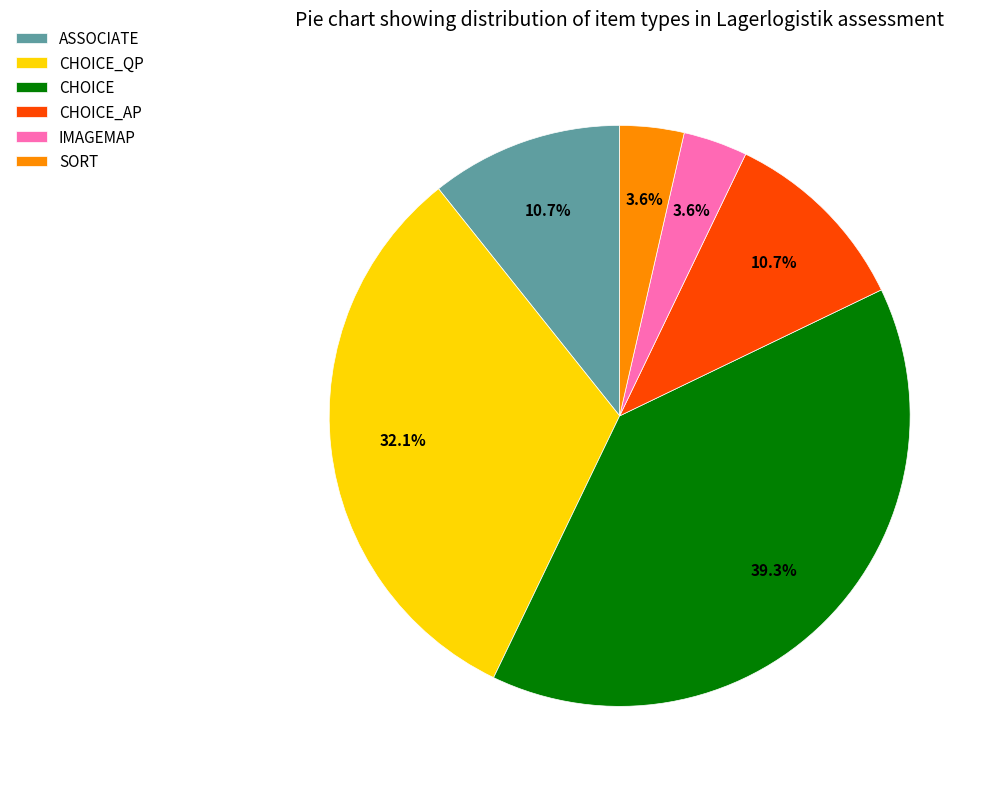

Count the number of slices in the pie.

6